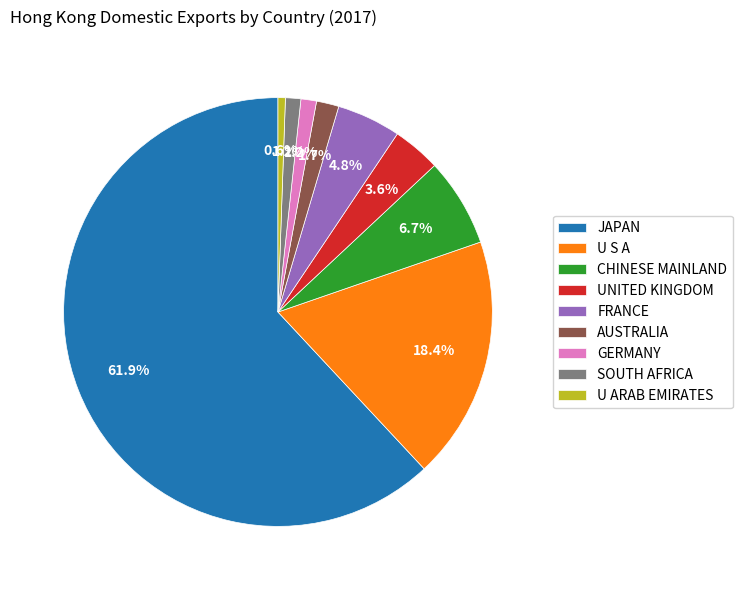

Combined, what portion of the pie is CHINESE MAINLAND and FRANCE?

11.5%